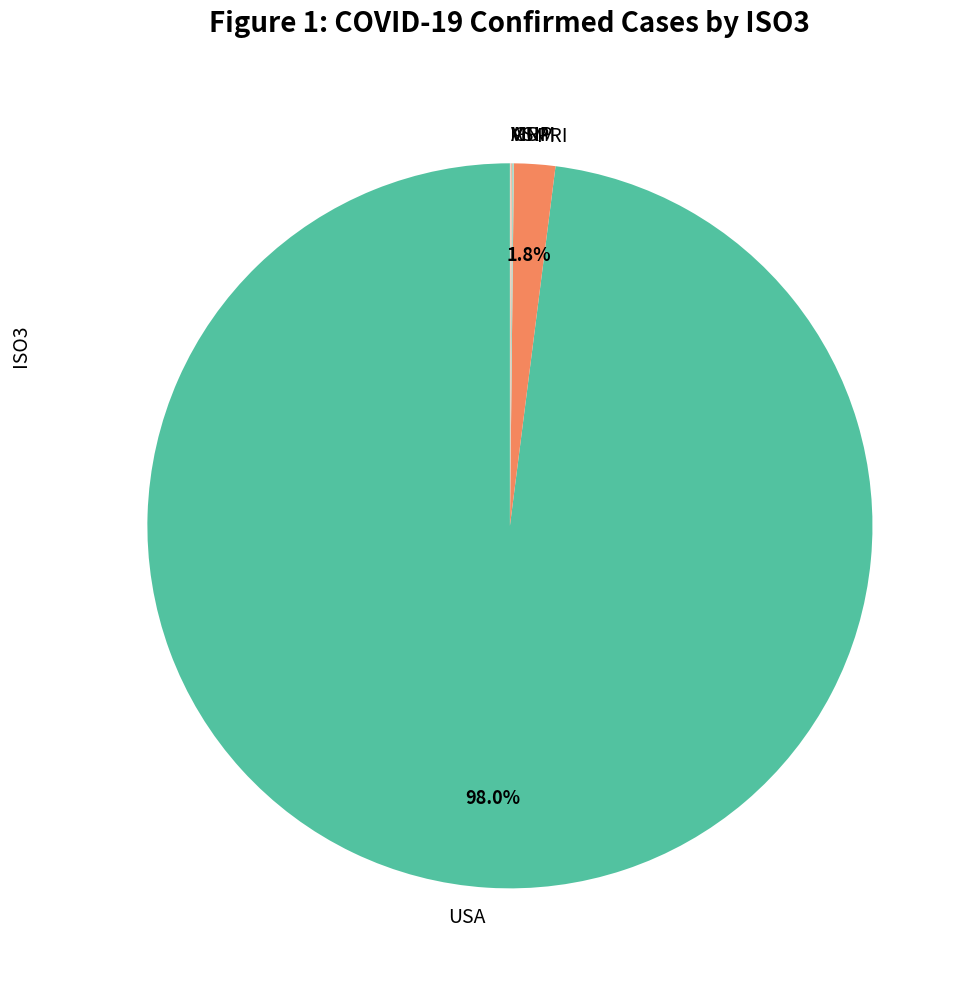

What portion of the pie excludes PRI?

98.2%